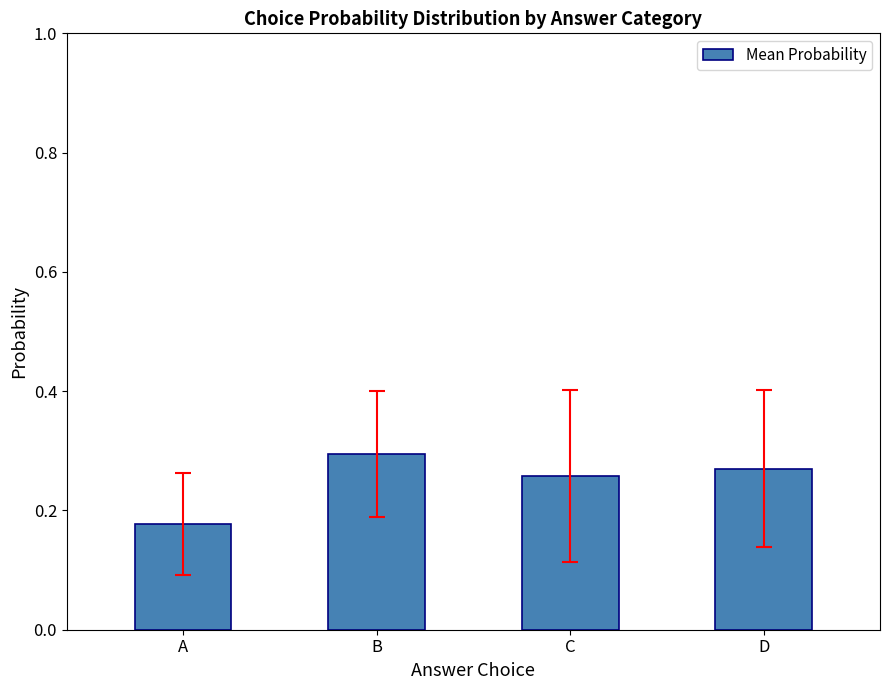

How many categories are shown in the chart?

4